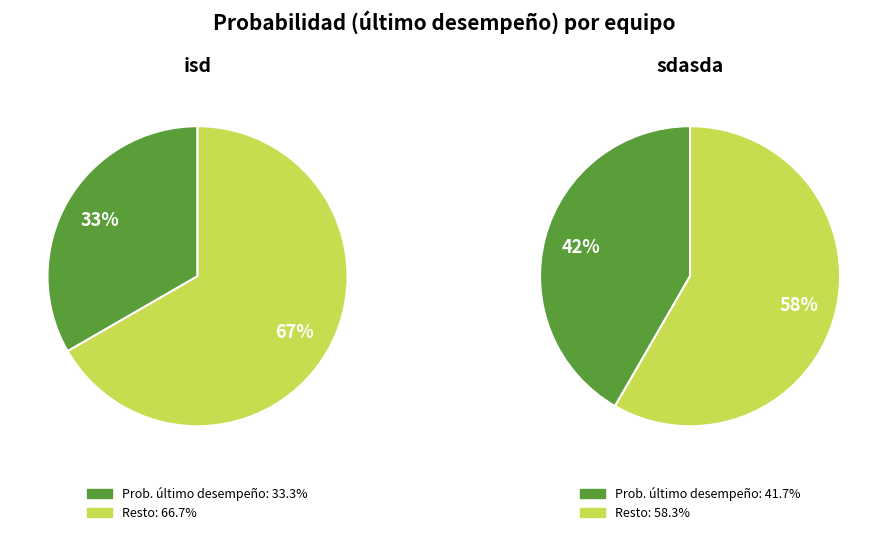

True or false: sdasda accounts for 56% of the total.

True